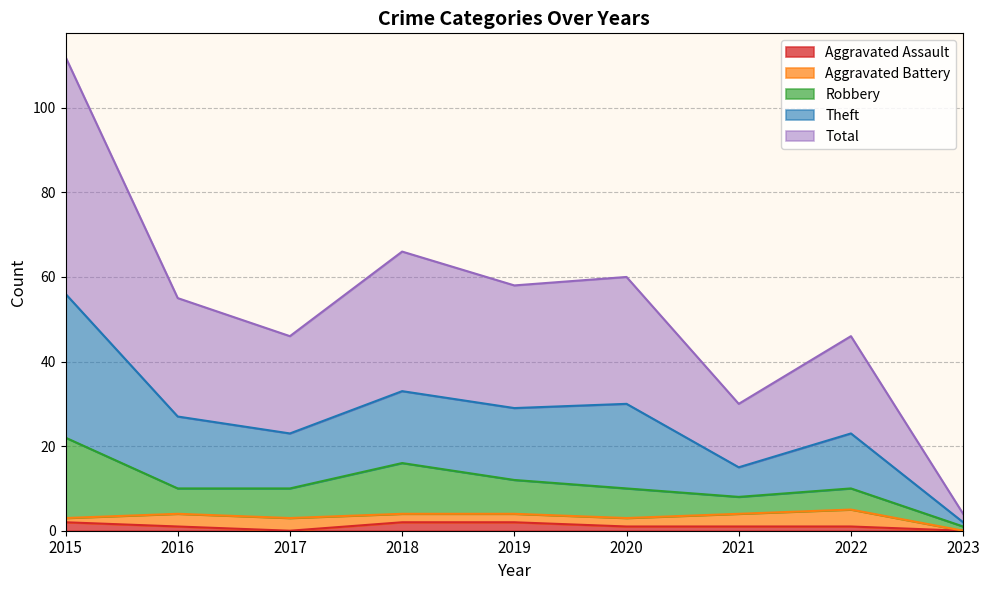

The Aggravated Assault series shows 2 at 2018. True or false?

True